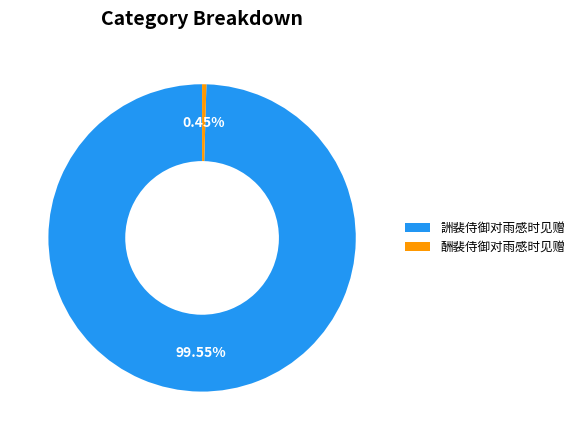

To the nearest percent, what is the average slice percentage?

50%